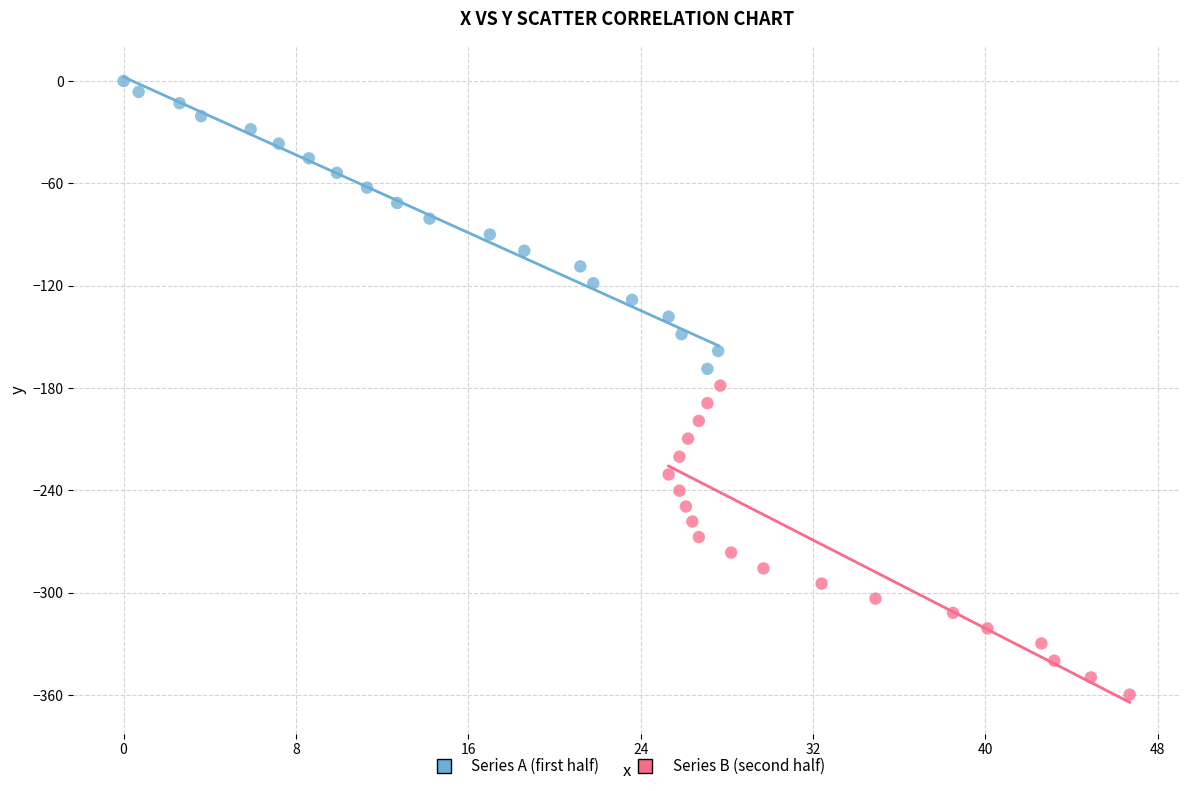

Which series reaches the maximum Y coordinate?

Series A (first half)